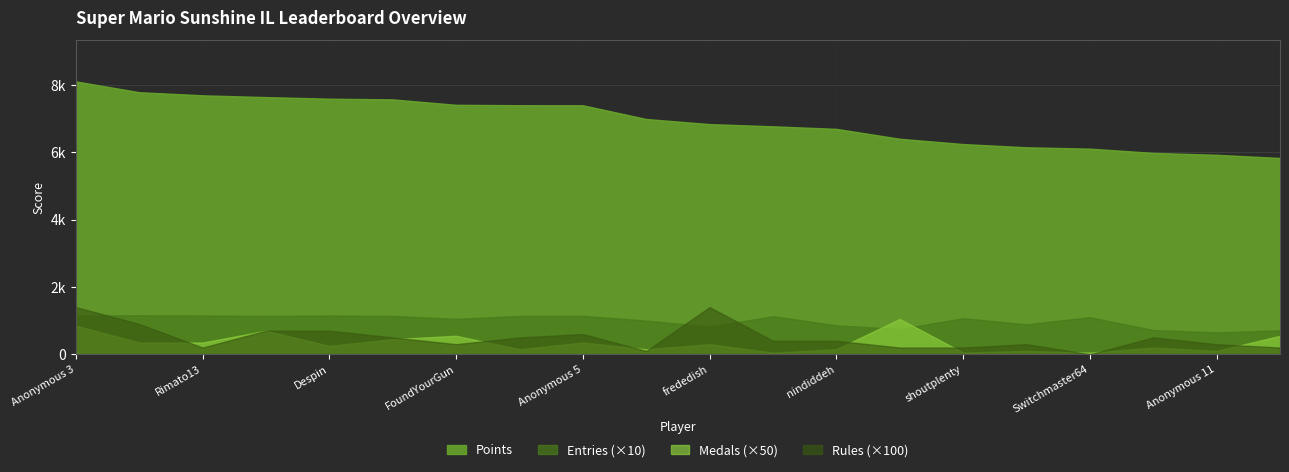

Which label corresponds to the smallest value in the chart?

Switchmaster64